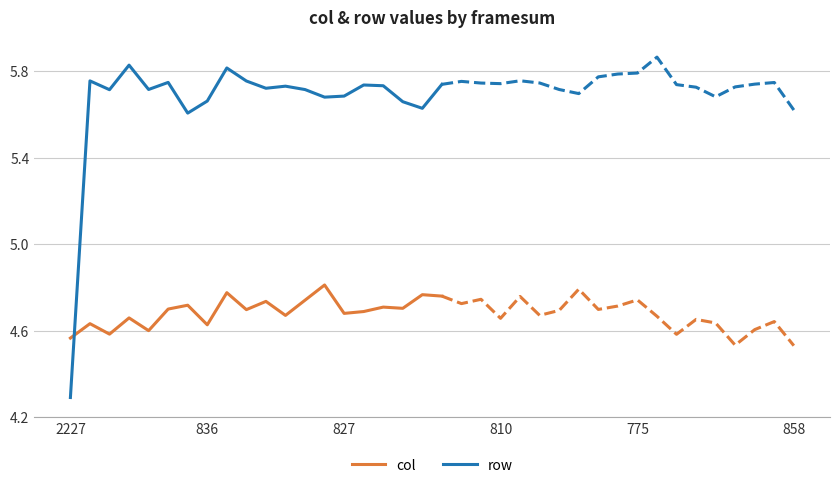

The row series shows 5.7 at 827. True or false?

True